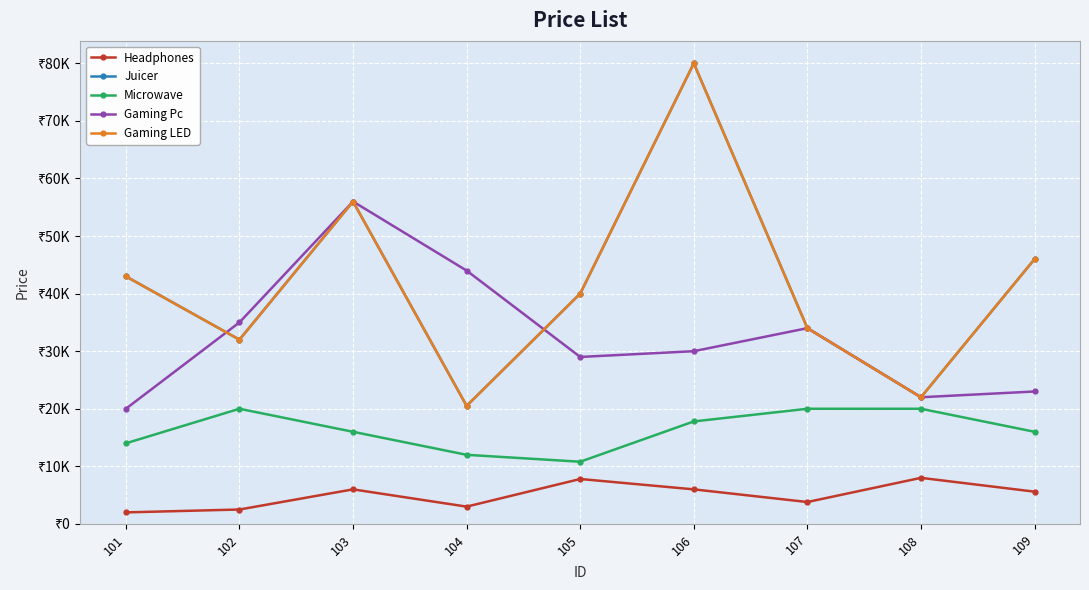

Which series has the largest total across all categories?

Juicer